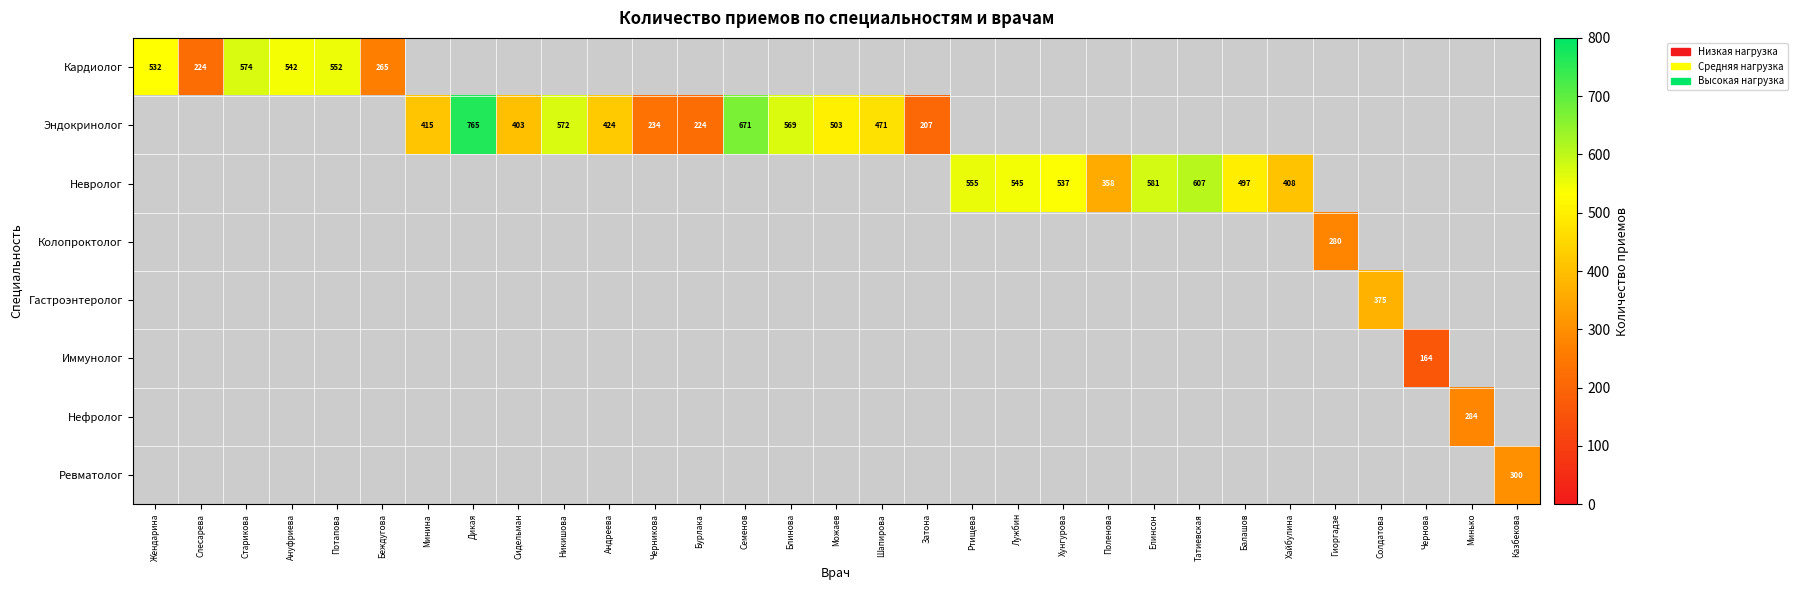

What is the minimum value shown in the chart?

164.0